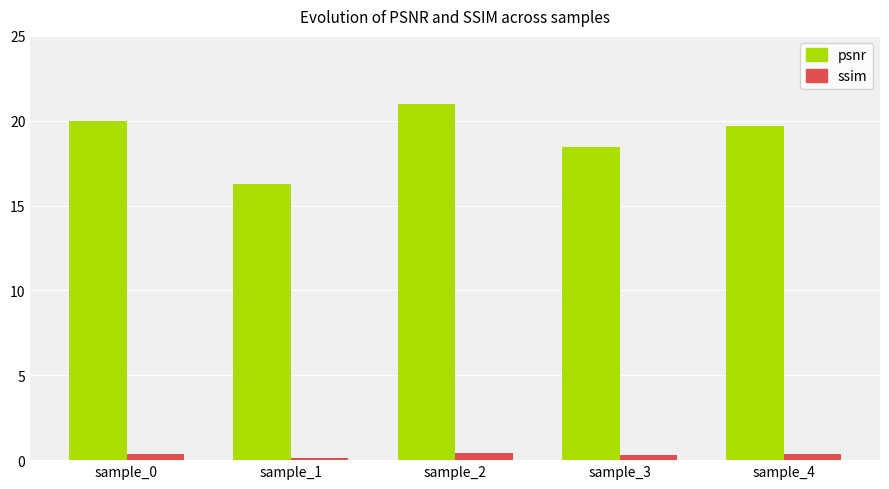

What is the maximum value for ssim?

0.4